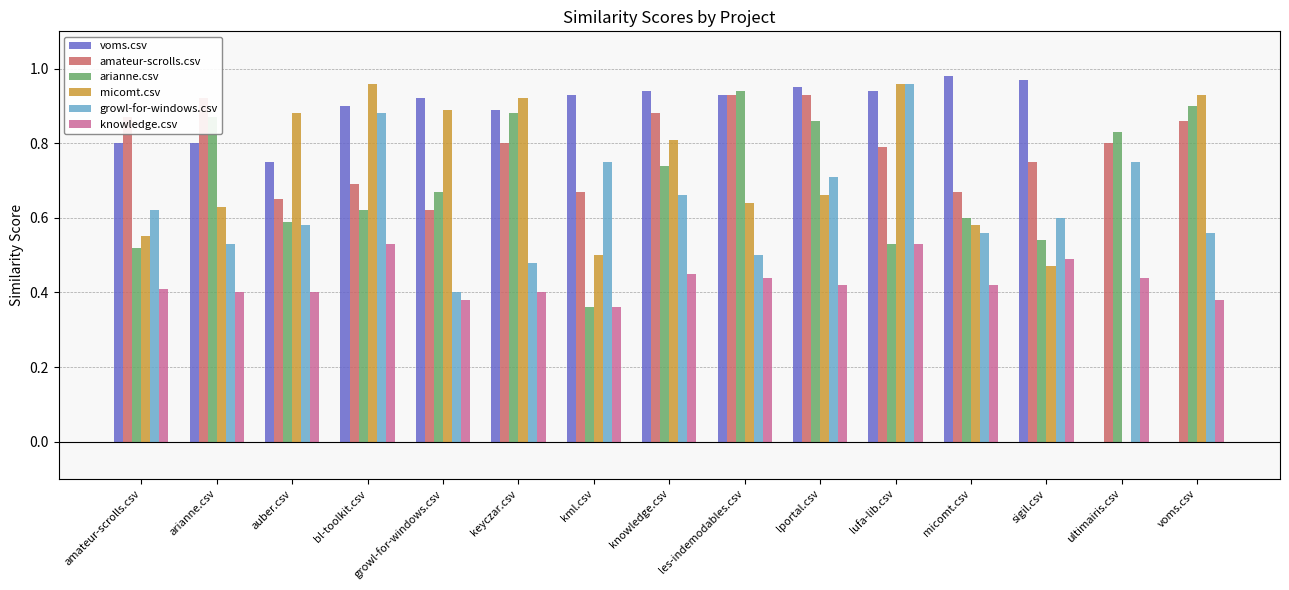

Count the number of data series in this chart.

6